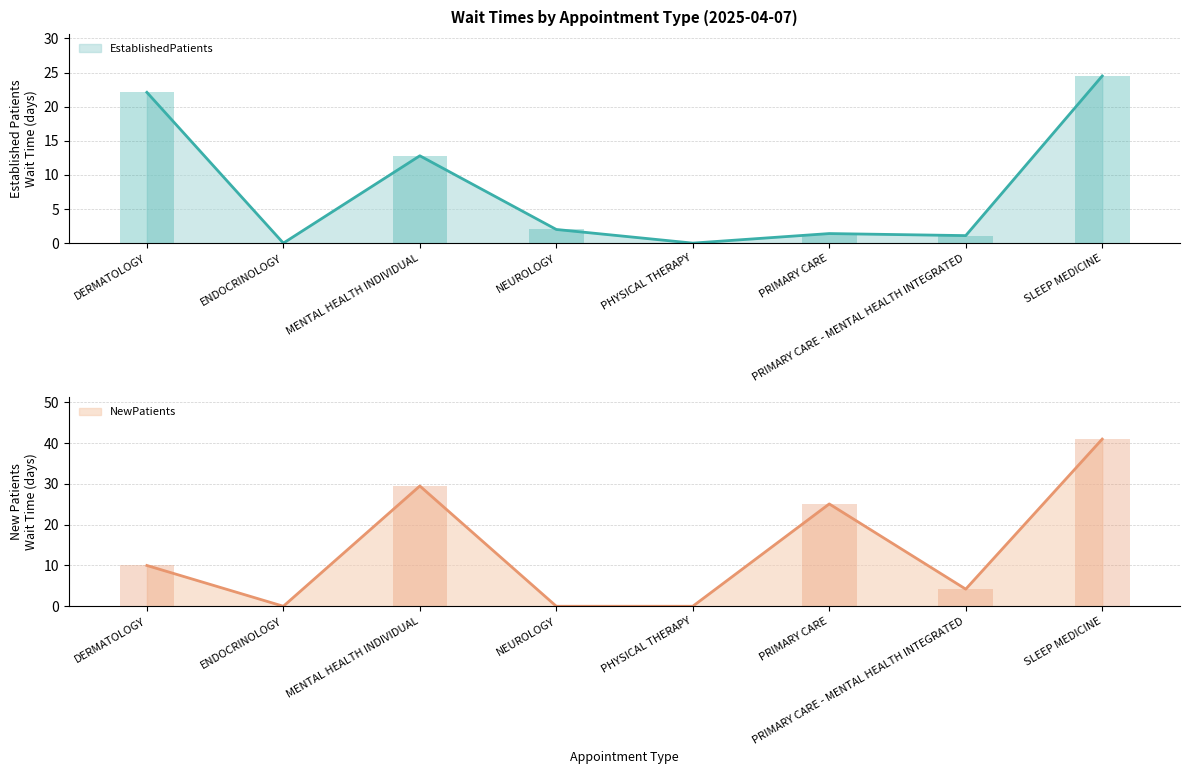

At which label does EstablishedPatients reach its minimum?

ENDOCRINOLOGY